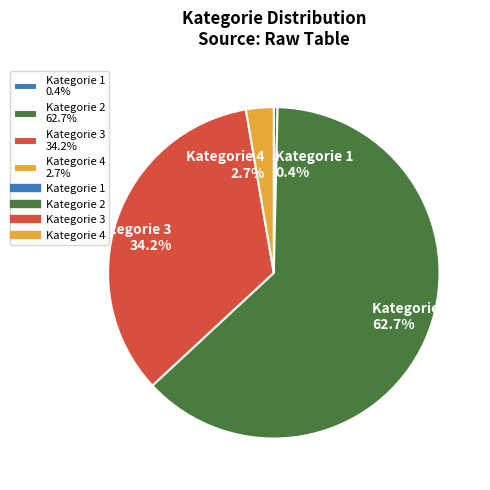

Which slice is the largest?

Kategorie 2 62.7%